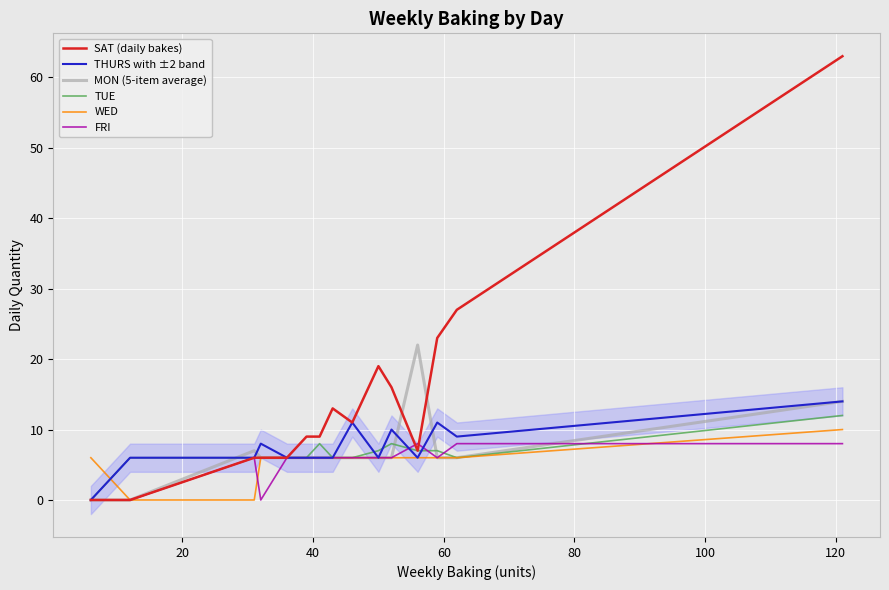

What are all the series names shown in the legend?

SAT (daily bakes), THURS with ±2 band, MON (5-item average), TUE, WED, FRI